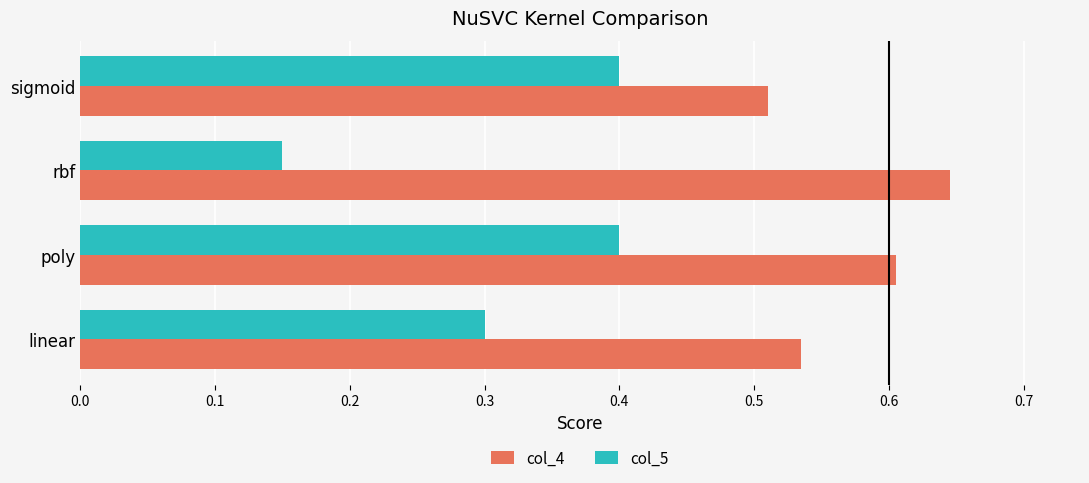

Which series has the largest total across all categories?

col_4